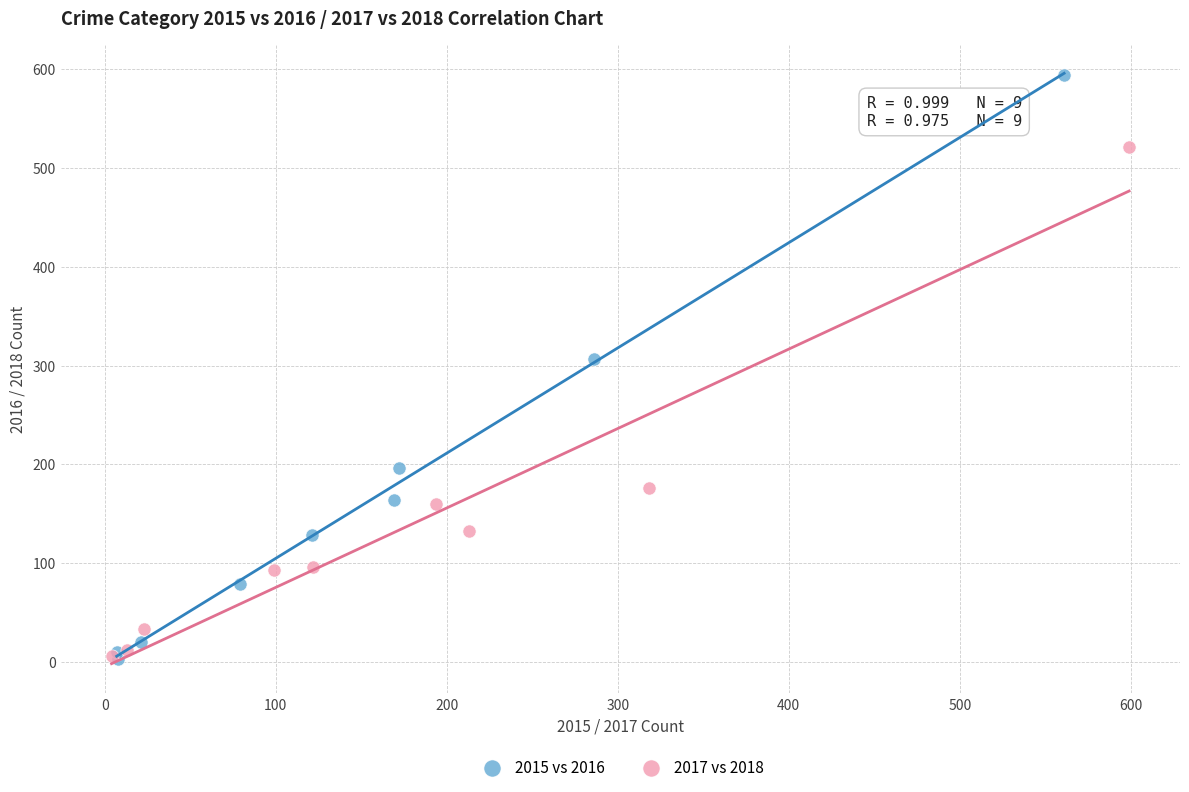

Which series reaches the maximum Y coordinate?

2015 vs 2016